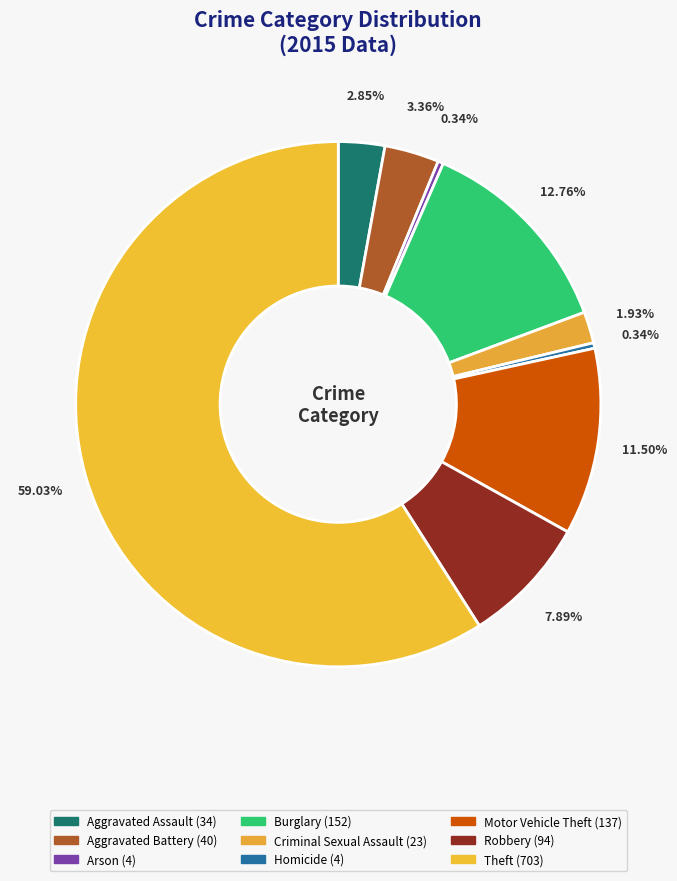

Count the number of slices in the pie.

9